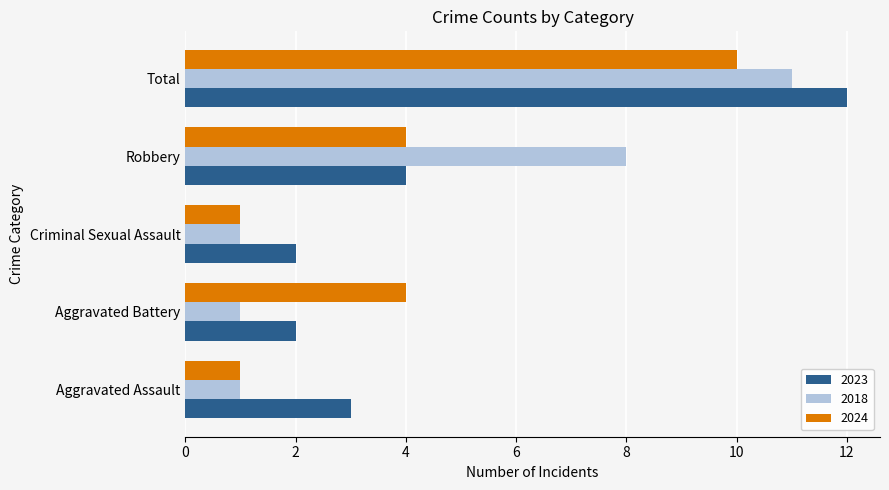

At which label is 2023 closest to 7?

Robbery